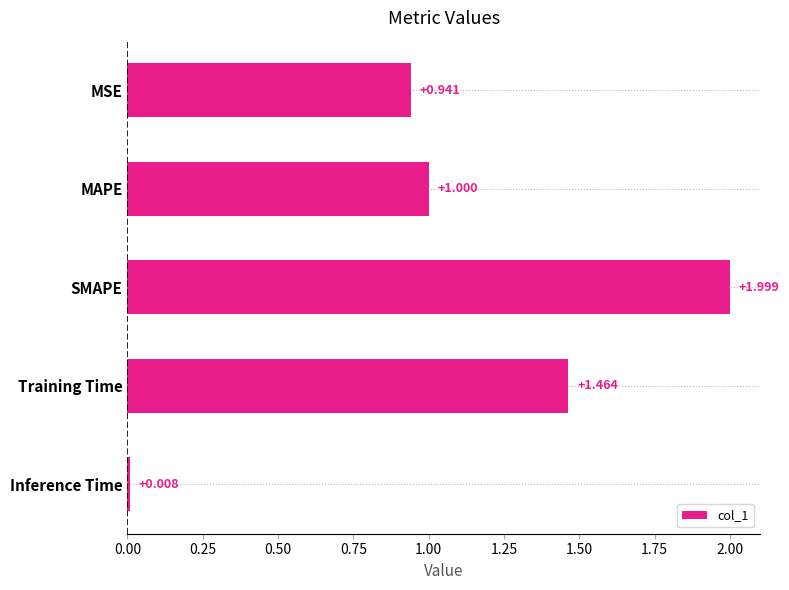

What is the label of the 5th bar from the bottom?

MSE